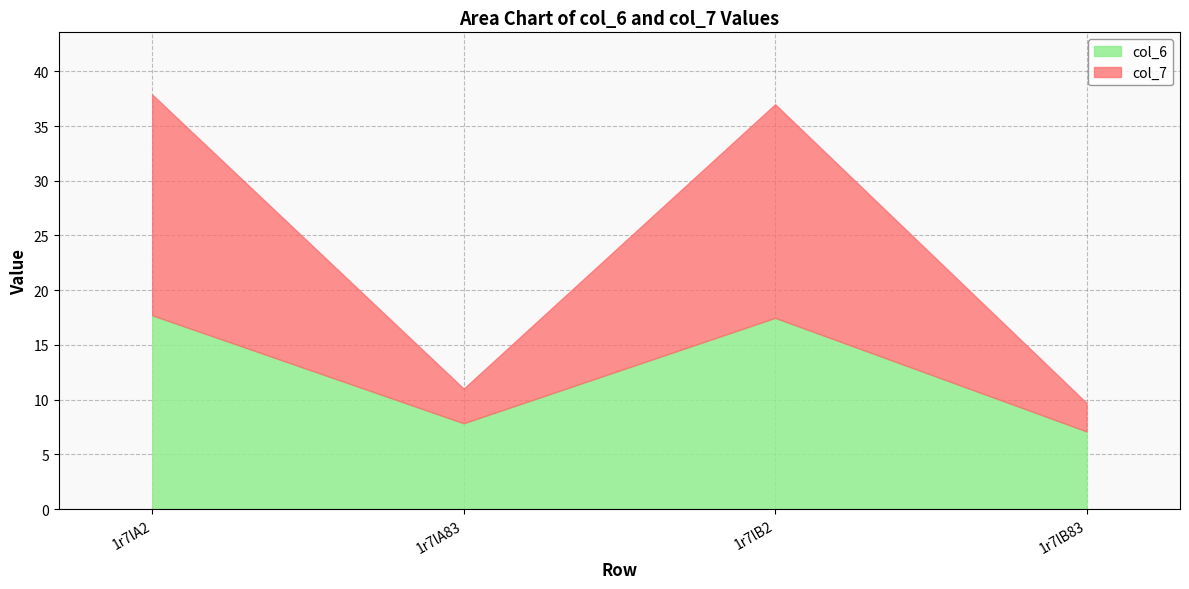

Does the chart display data point markers on the line(s)?

No